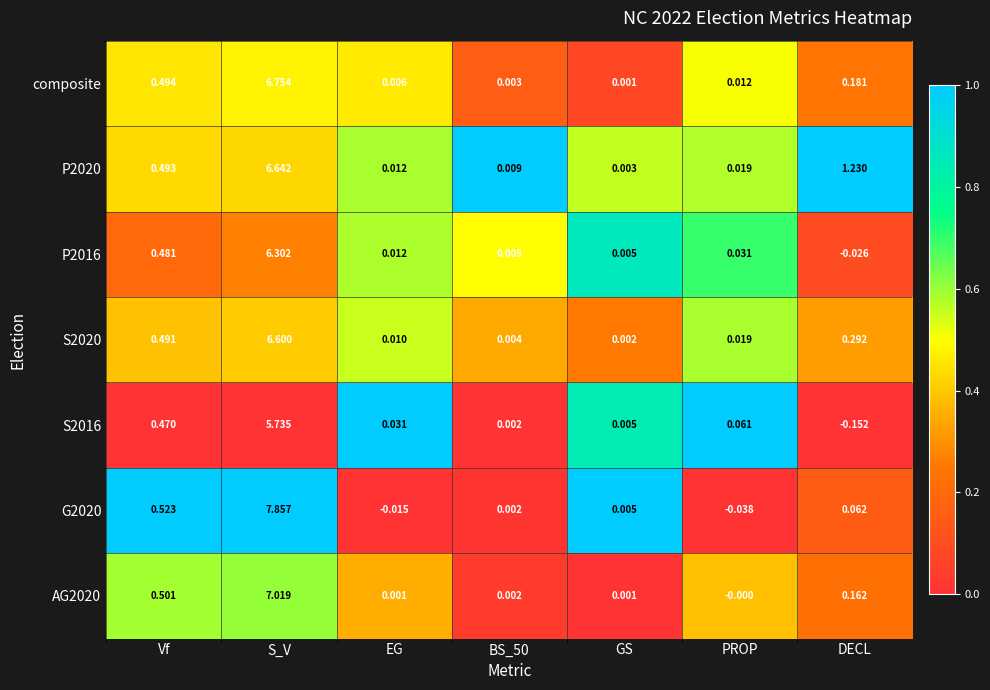

At which label is AG2020 closest to 3?

Vf